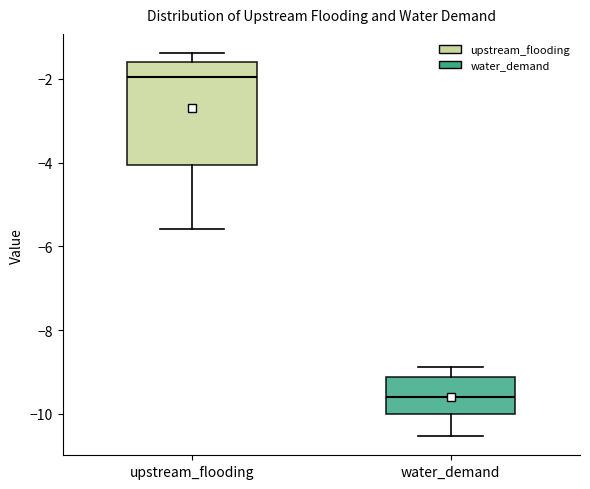

Where does the upper whisker of the box for upstream_flooding end on the y-axis? The values are not printed on the chart, so give them approximately, as read against the axis.

-1.4